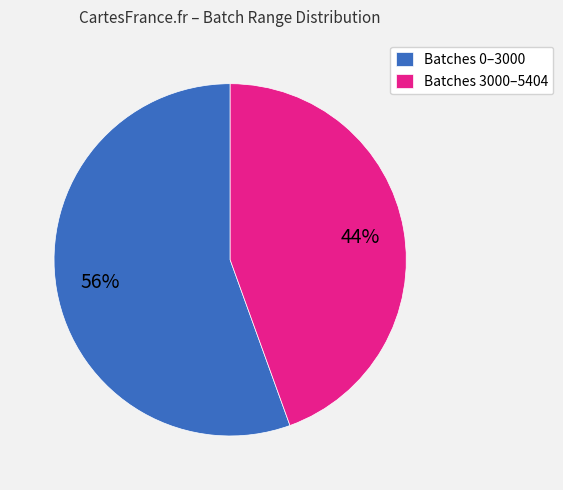

To the nearest percent, what is the average slice percentage?

50%